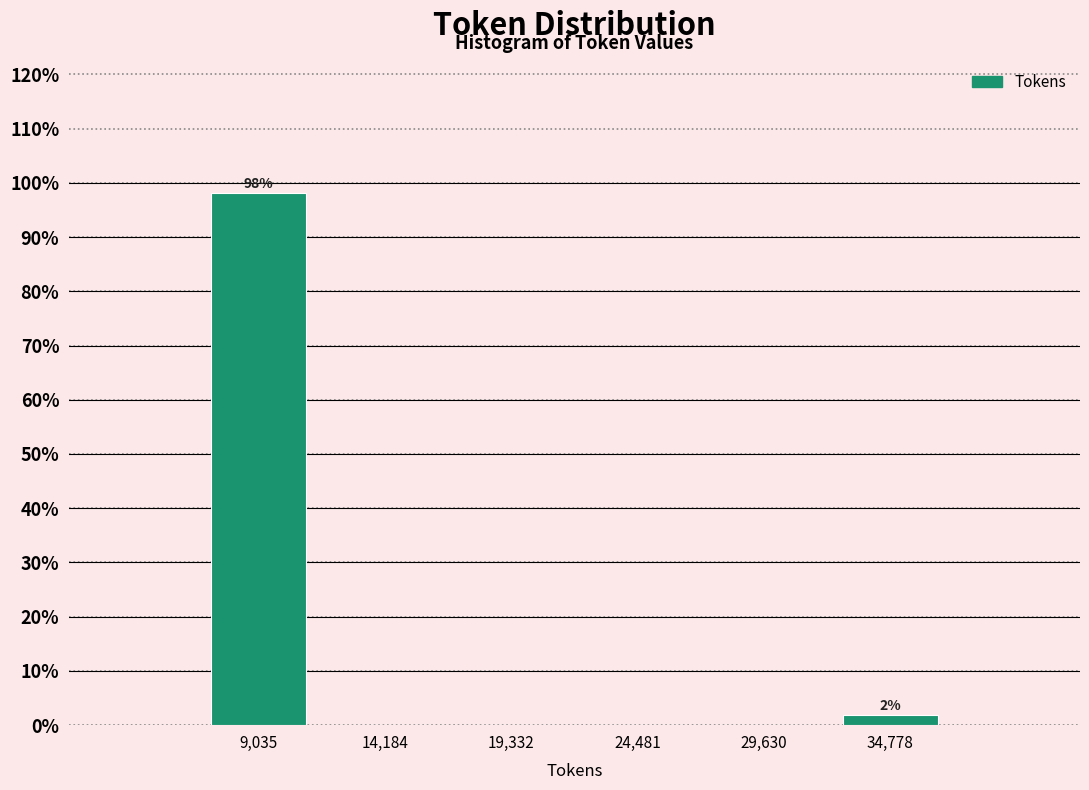

Over which range of the x-axis is the bar tallest?

6000 to 12000